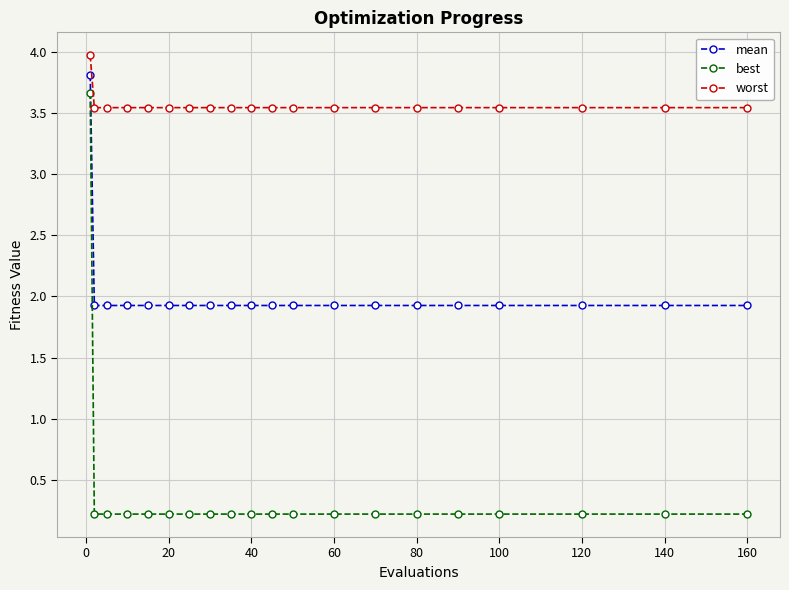

What is the difference between the maximum and minimum values in the best series?

3.4